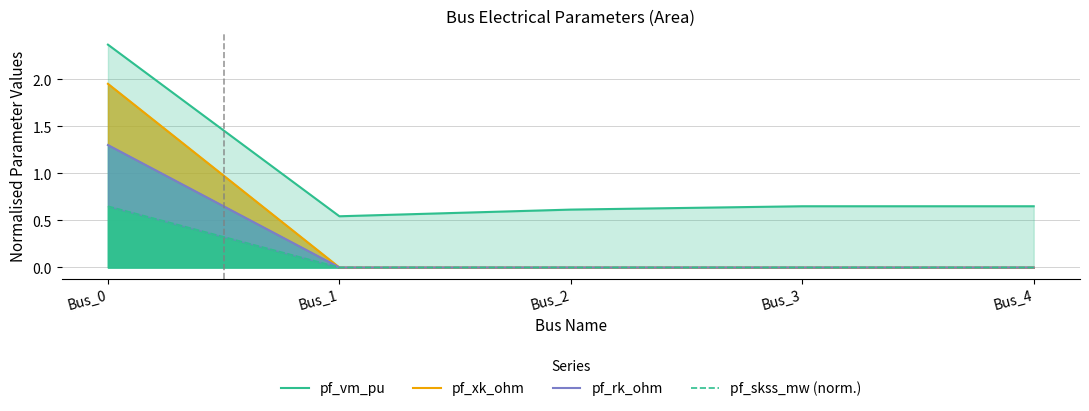

At which label is pf_xk_ohm closest to 0?

Bus_1